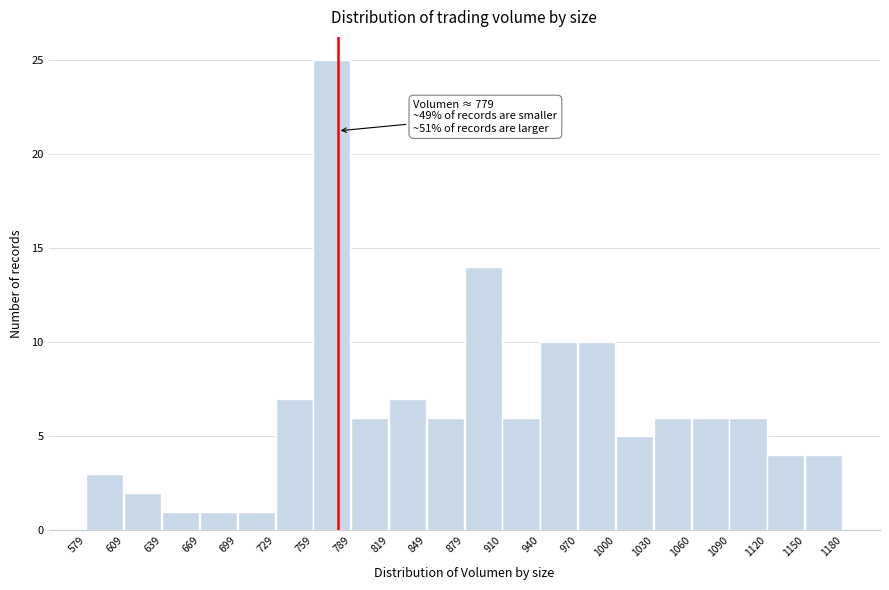

Over which range of the x-axis is the bar tallest?

759 to 789